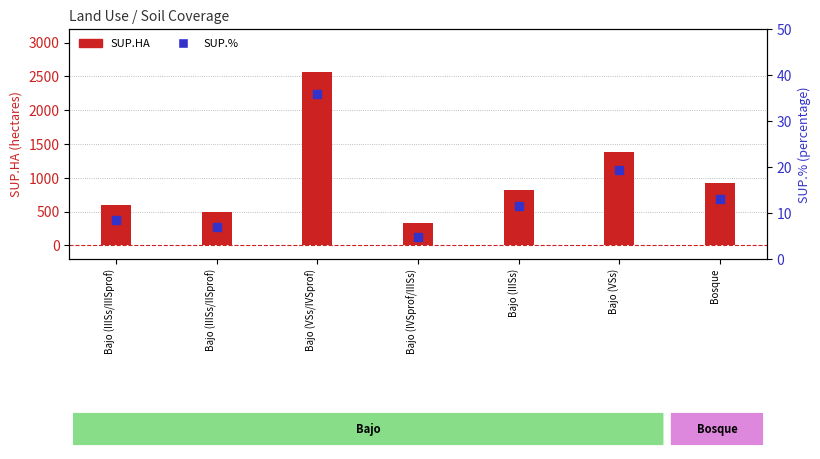

What is the total value across all series at Bajo (IIISs/IISprof)?

503.5